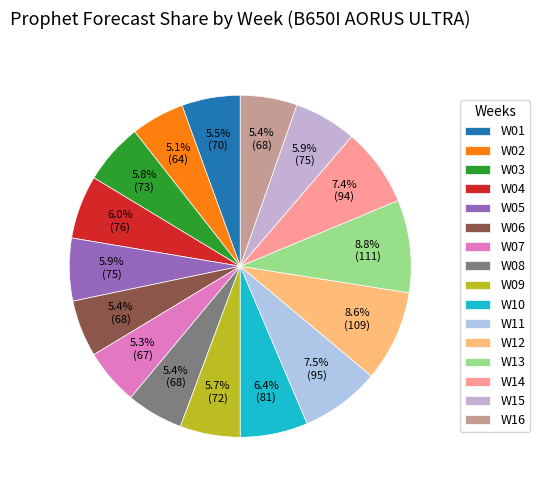

Which category has the biggest portion of the pie?

W13